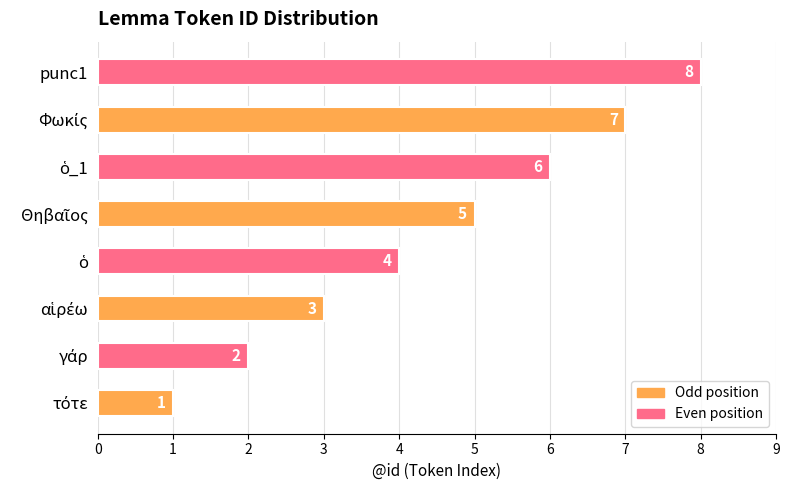

What is the difference between the maximum and second lowest values?

6